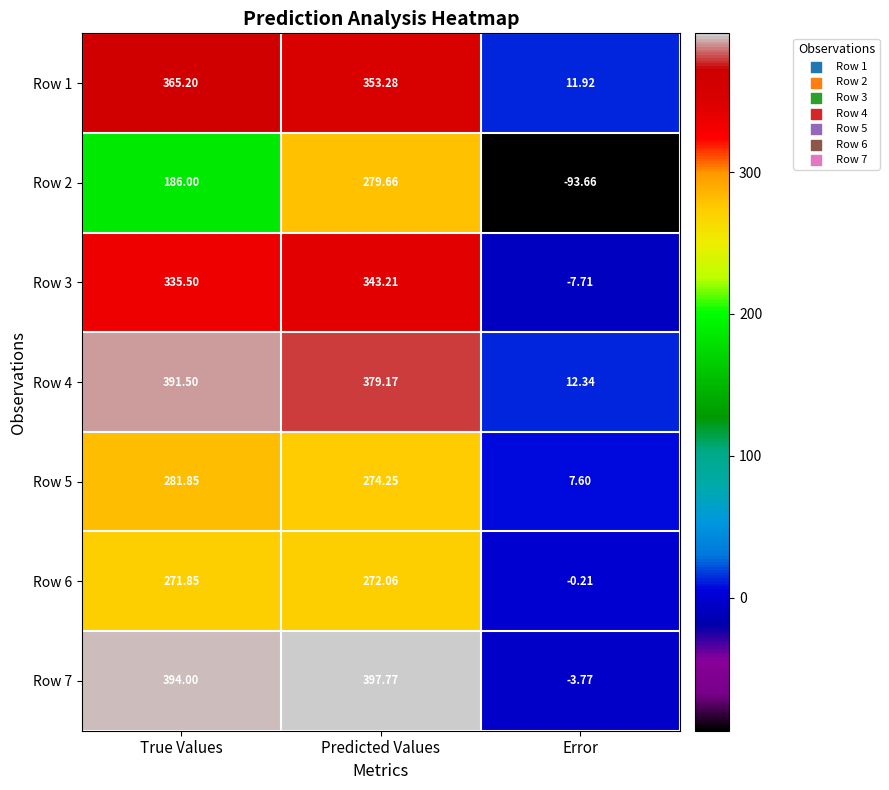

Count the number of data series in this chart.

7